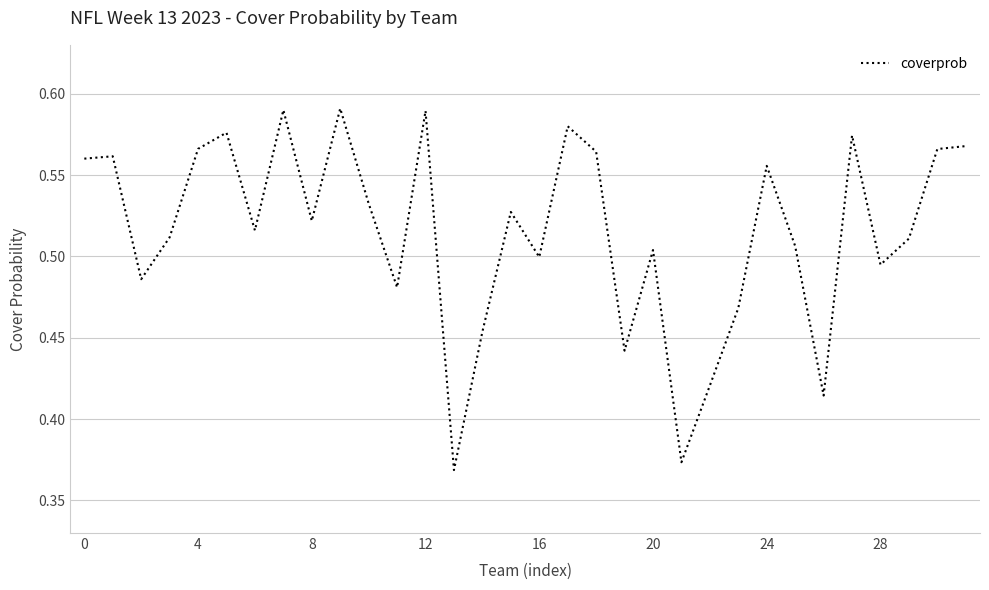

True or false: the data shows 0.7 at 16.

False